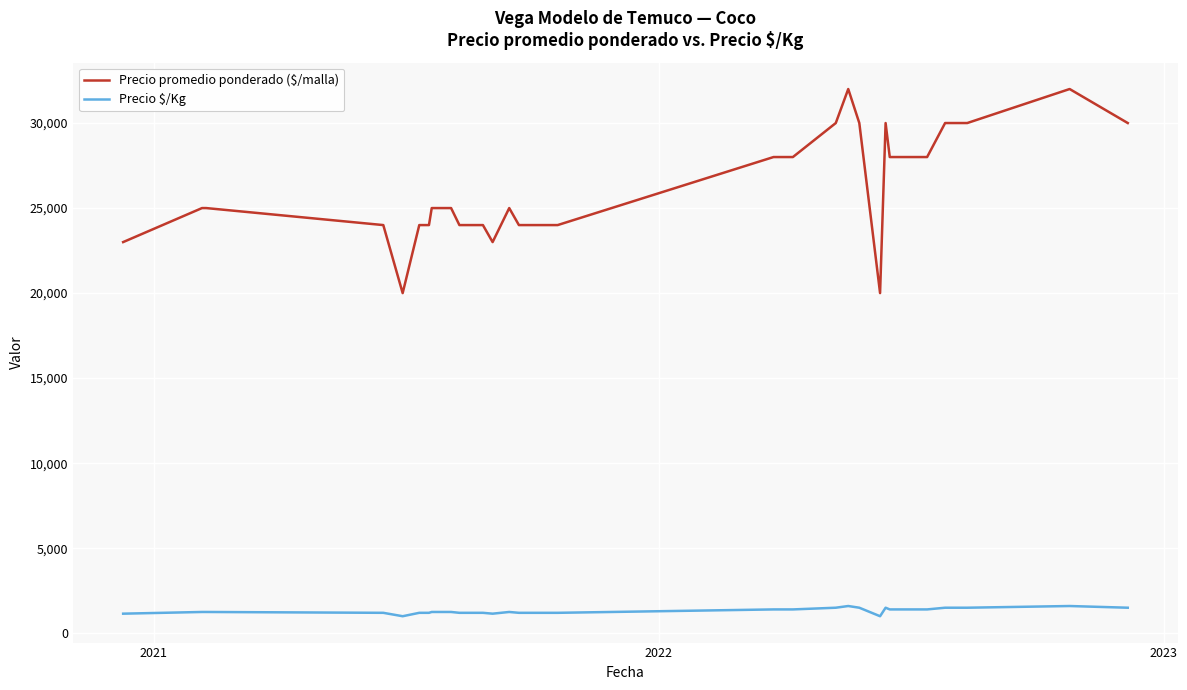

What is the minimum value shown in the chart?

1000